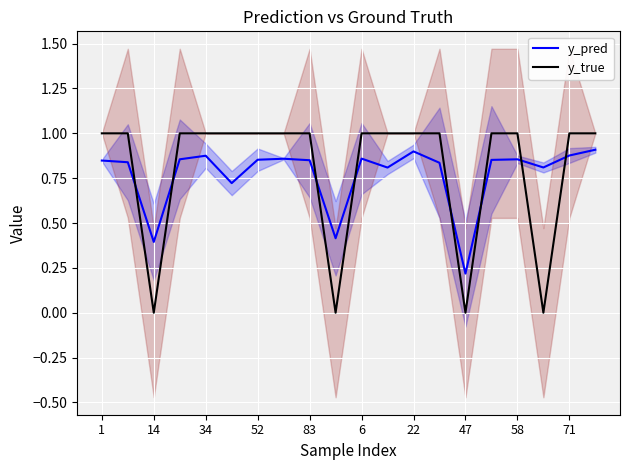

Reading left to right, transcribe all the data shown in this chart.

y_pred: 0.8	0.8	0.4	0.9	0.9	0.7	0.9	0.9	0.9	0.4	0.9	0.8	0.9	0.8	0.2	0.9	0.9	0.8	0.9	0.9
y_true: 1.0	1.0	0.0	1.0	1.0	1.0	1.0	1.0	1.0	0.0	1.0	1.0	1.0	1.0	0.0	1.0	1.0	0.0	1.0	1.0